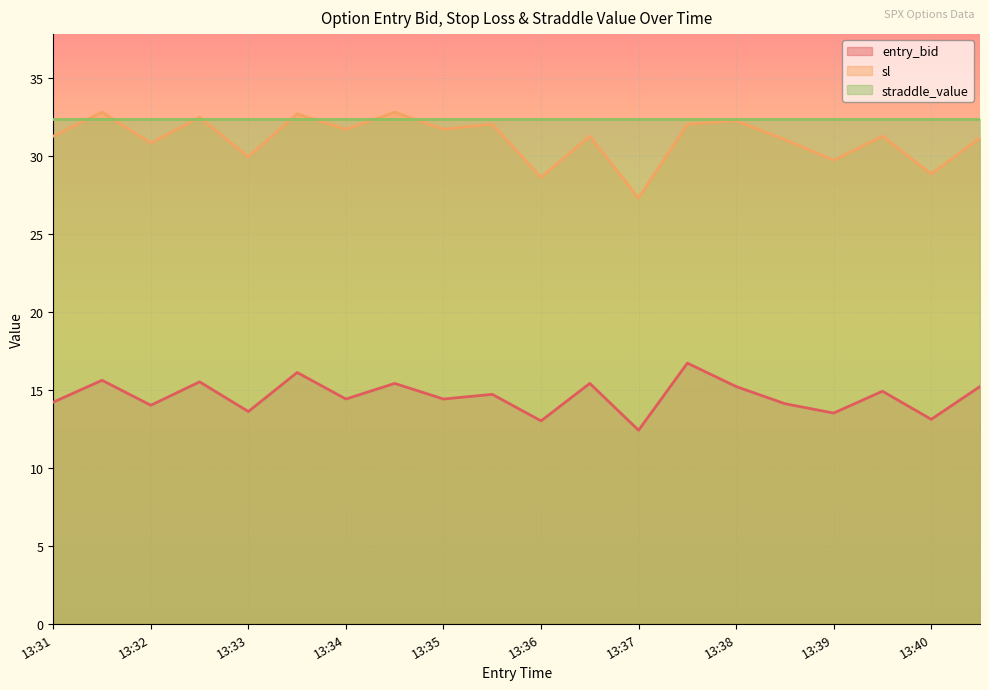

Which series has the largest range (max minus min)?

sl